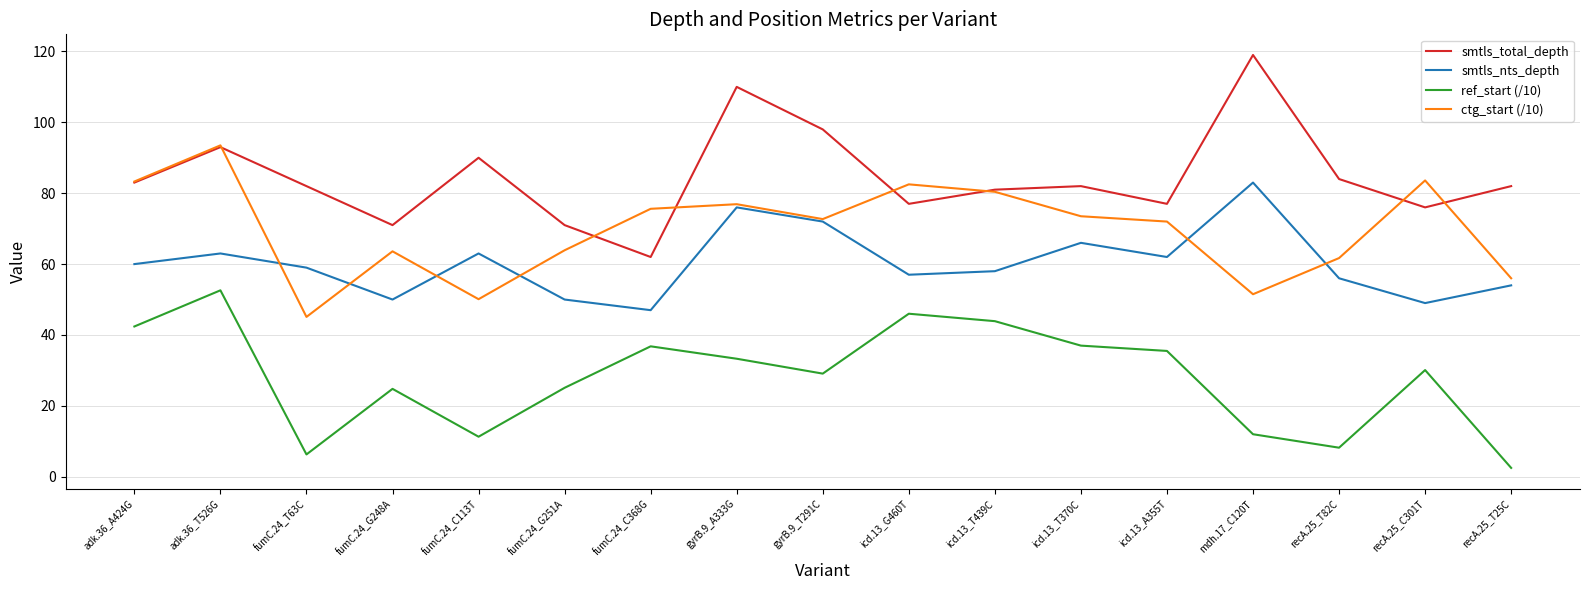

At how many categories does at least one series exceed 72?

15